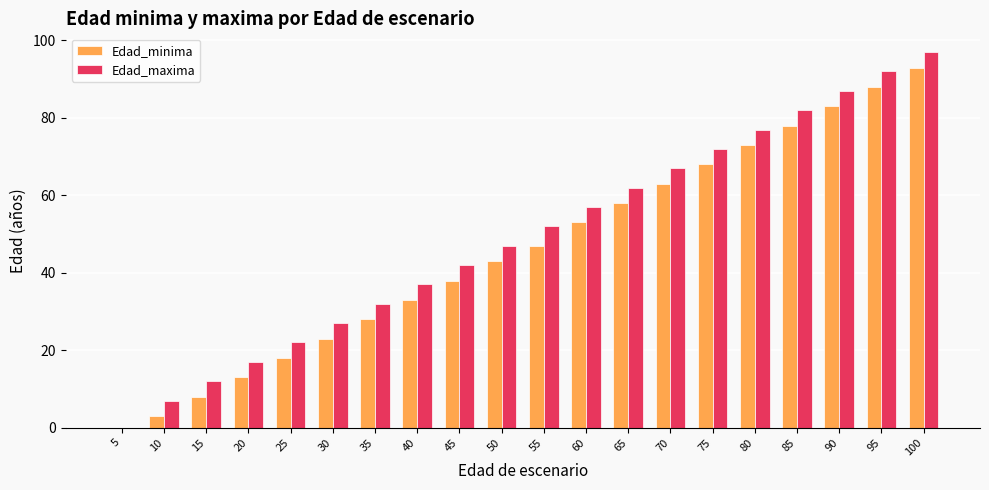

How many groups of bars are there?

20